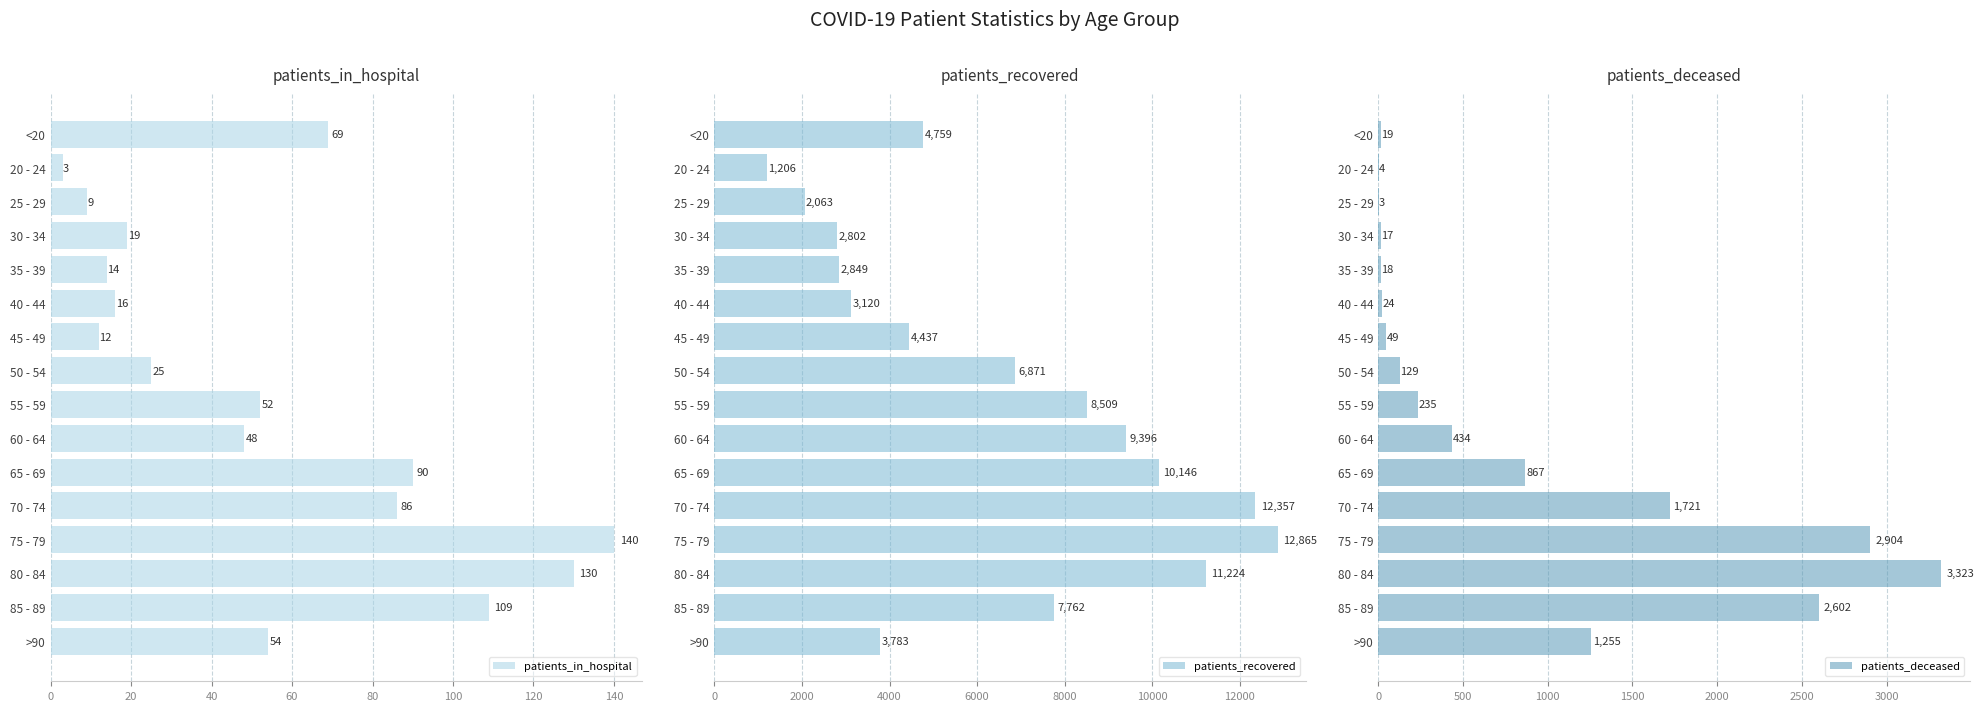

What is the highest value of the patients_in_hospital series?

140